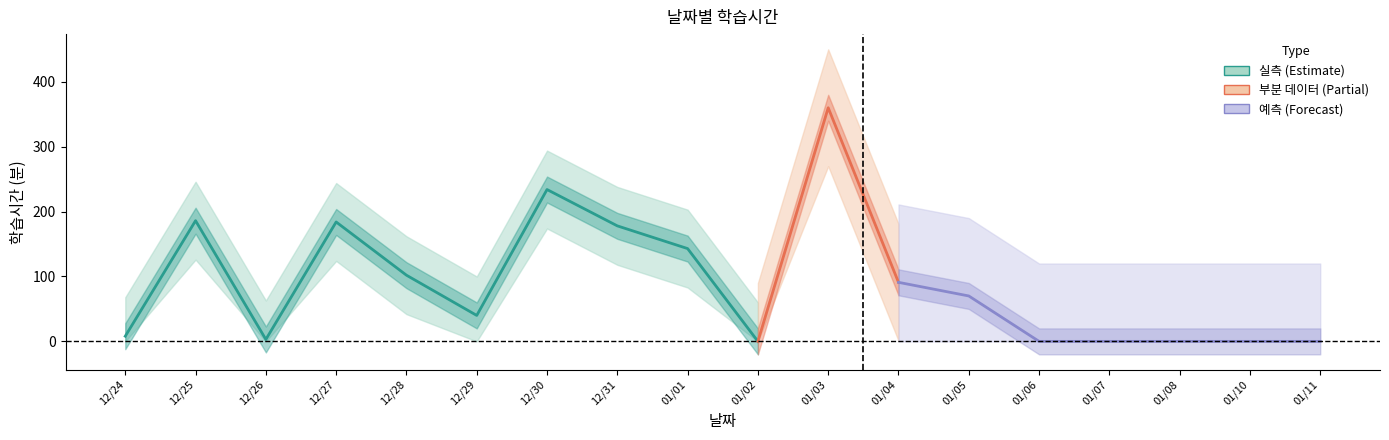

How many points are lower than both their immediate neighbors (excluding endpoints)?

3